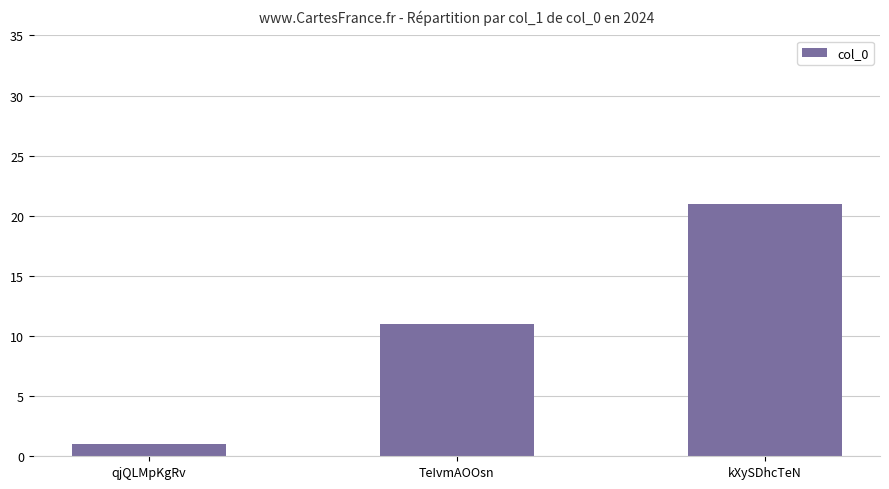

List the labels in order of value, smallest first.

qjQLMpKgRv, TeIvmAOOsn, kXySDhcTeN